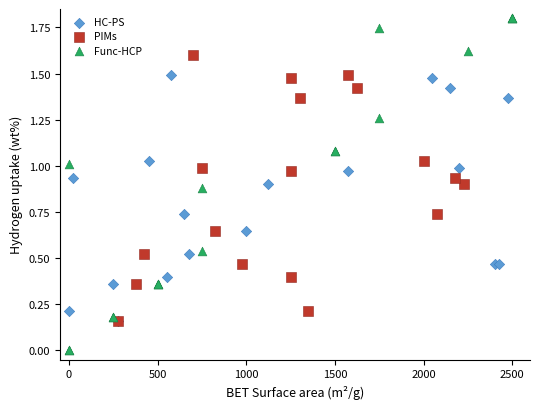

Which series contains the lowest Y value?

Func-HCP